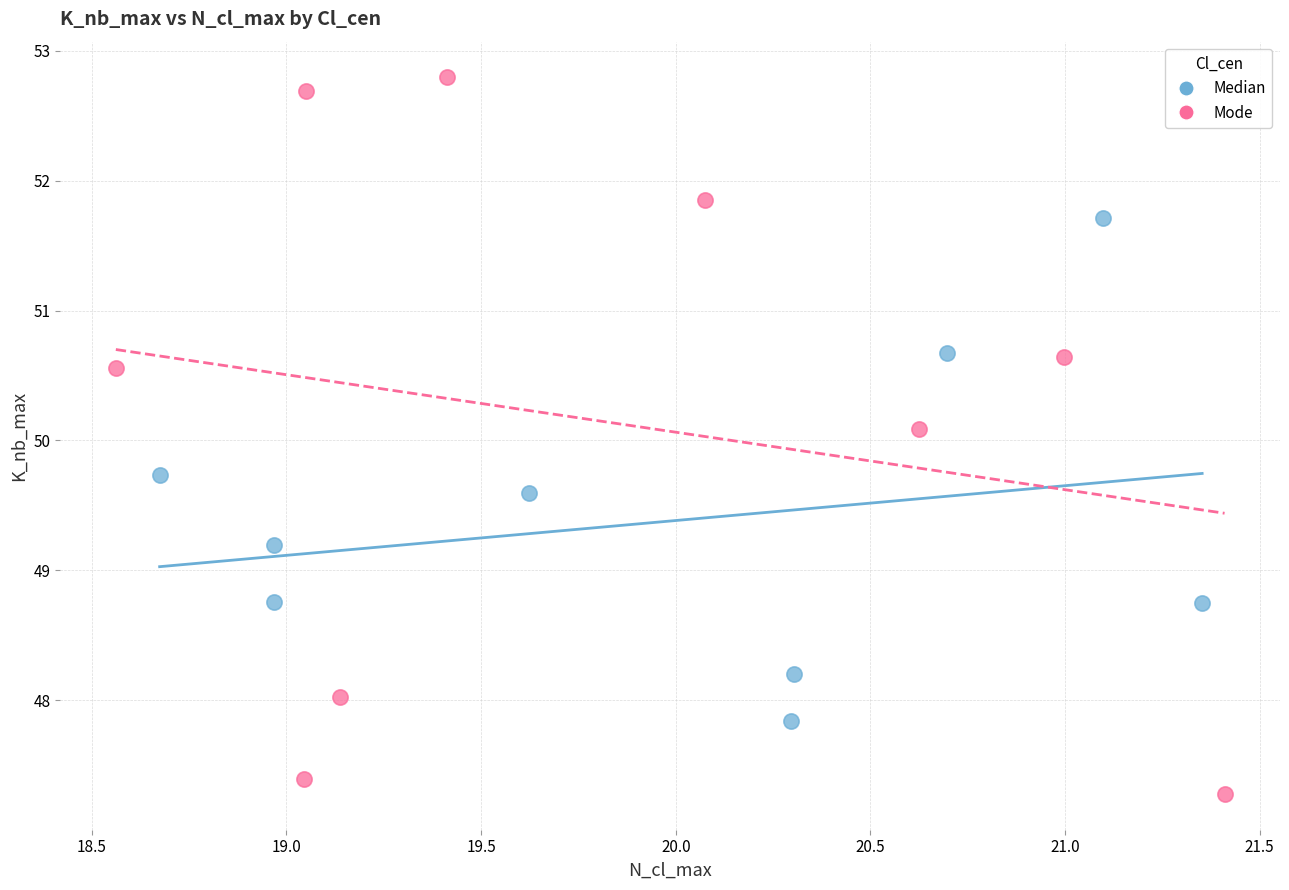

Which series contains the highest Y value?

Mode